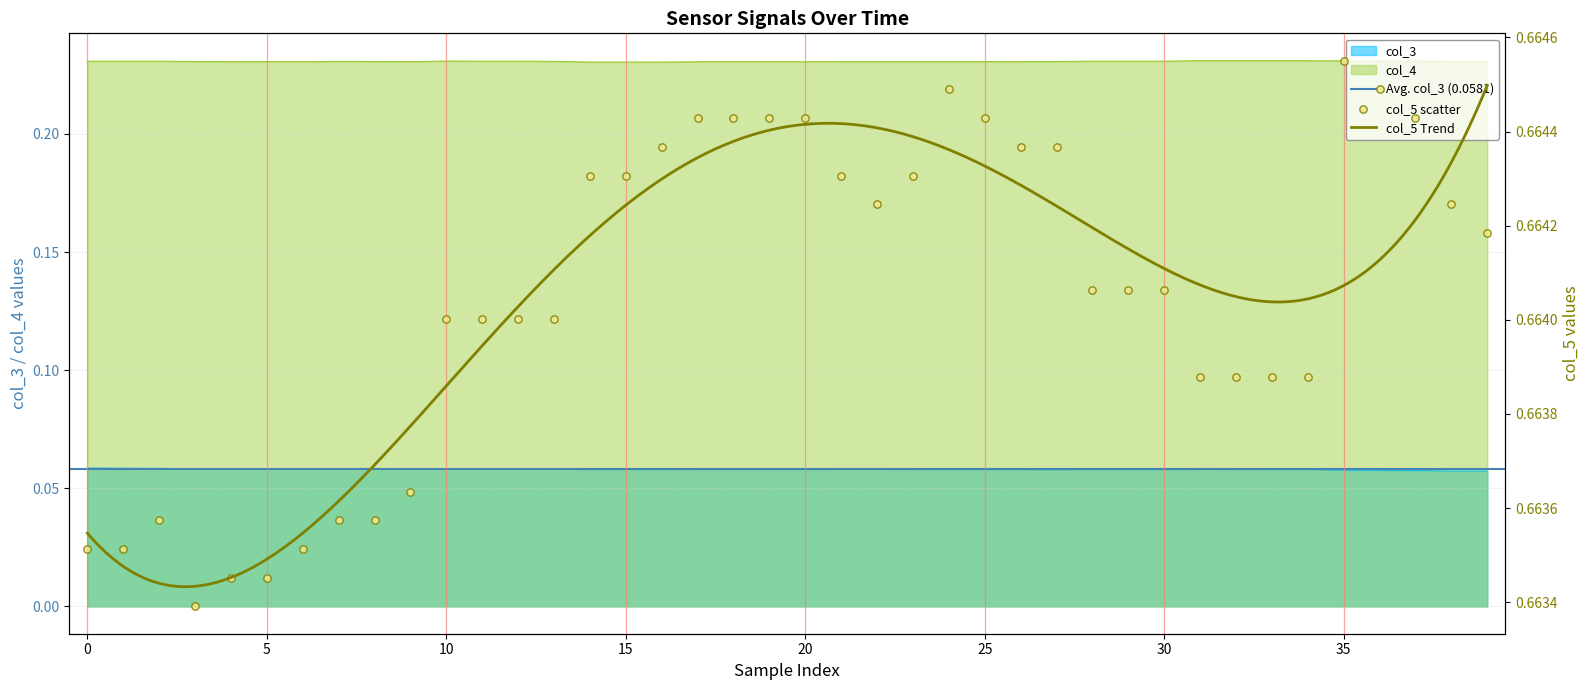

At how many categories does at least one series exceed 0?

40